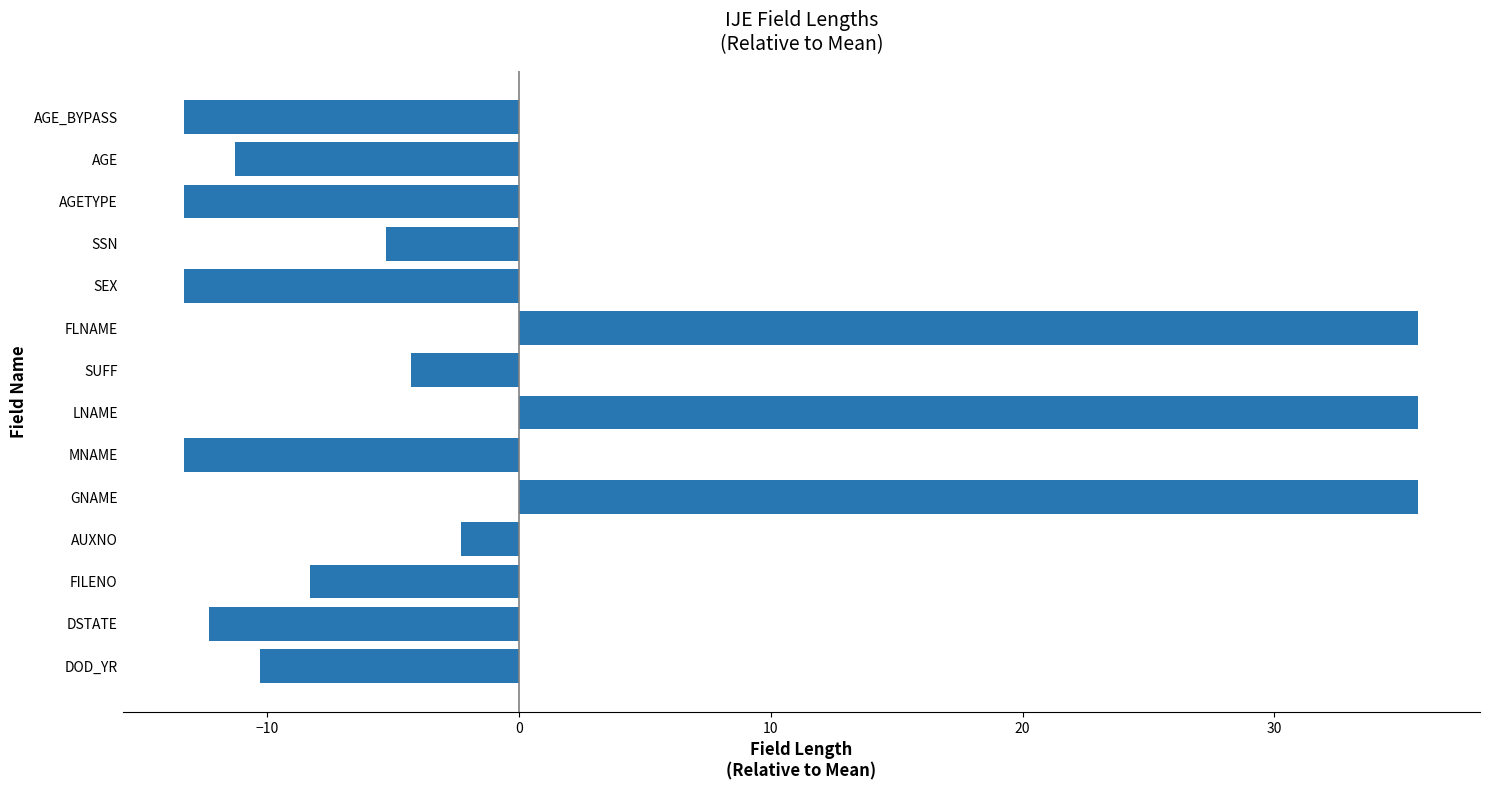

Does the chart contain stacked bars?

No